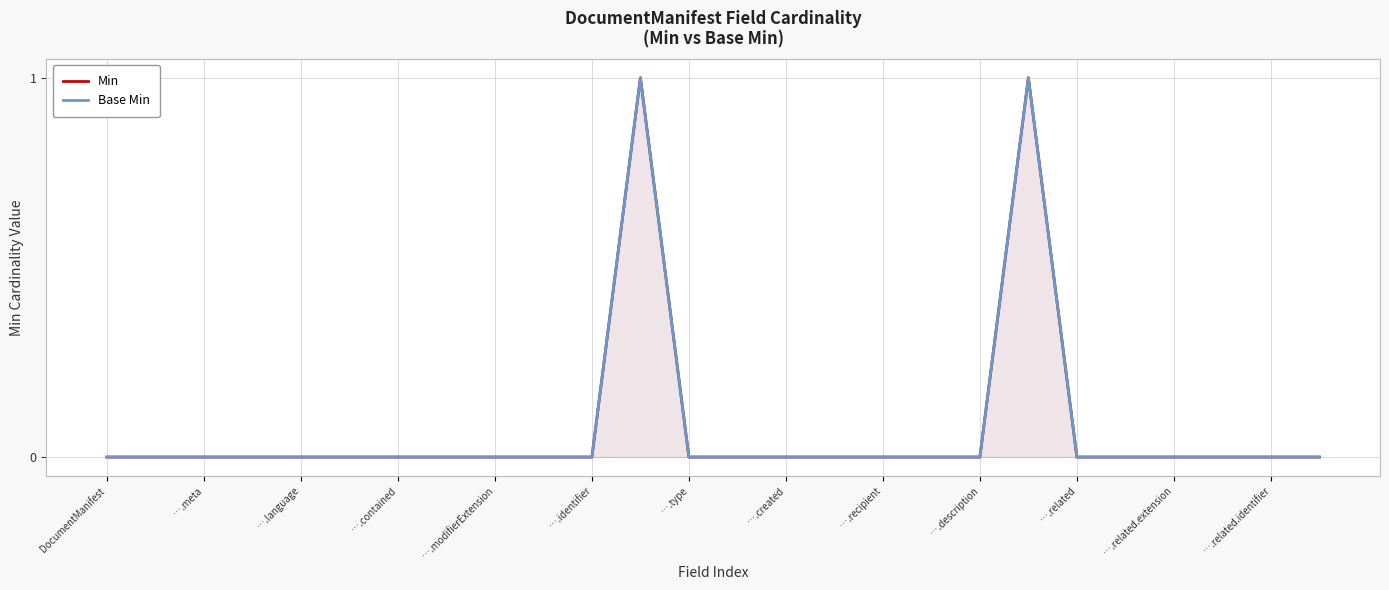

True or false: Min has a value of 0 at ….identifier.

True